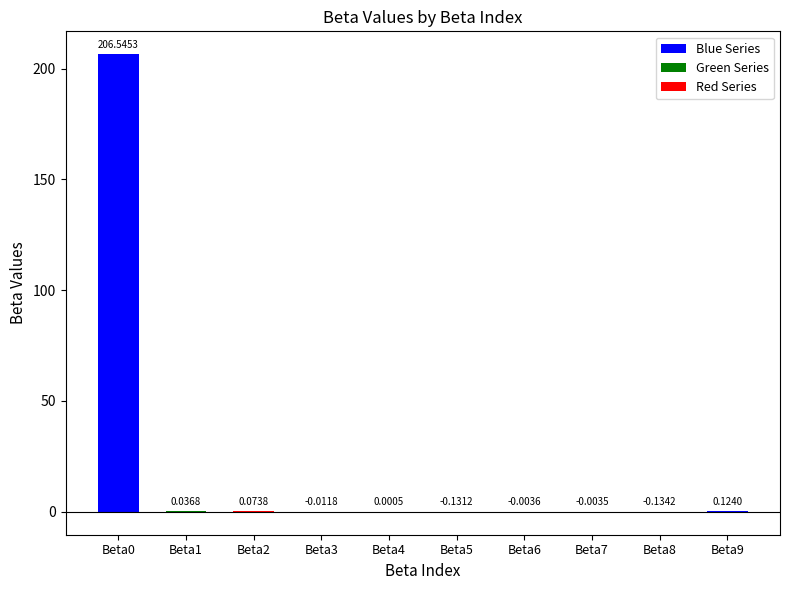

How many values are above zero?

5